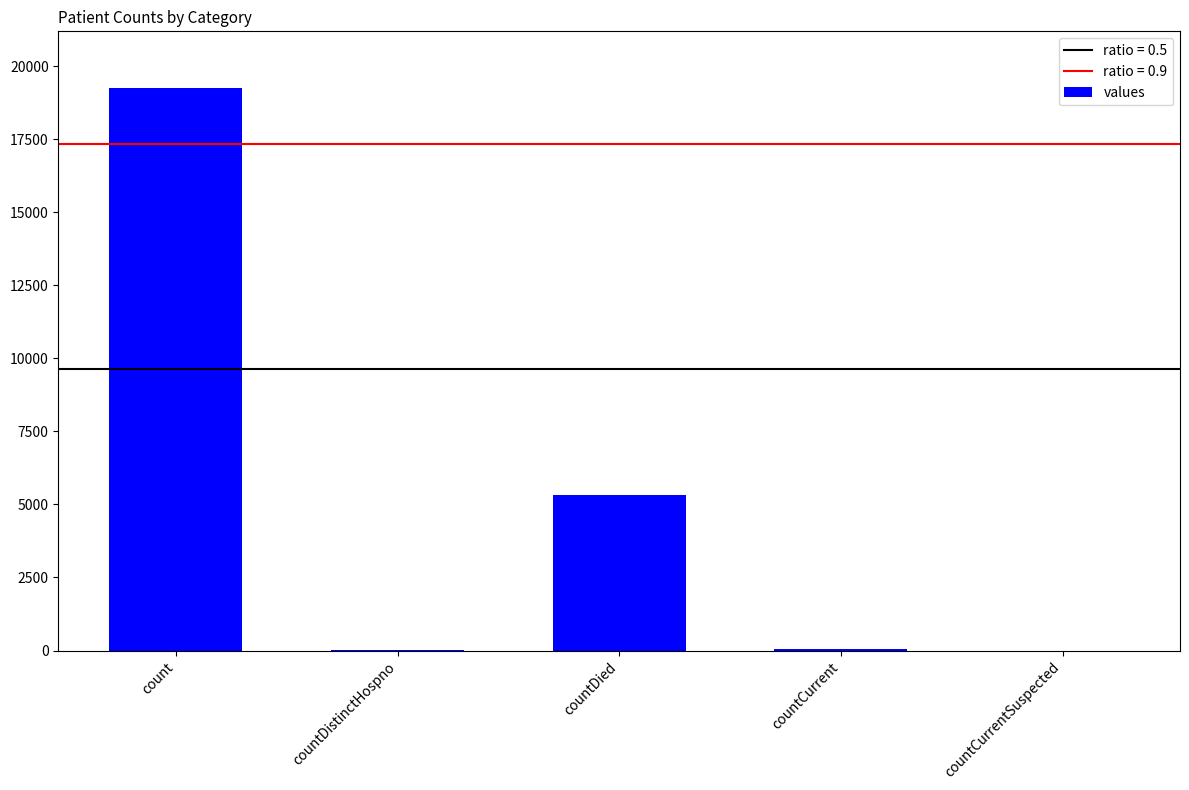

How many distinct data groups are displayed?

1